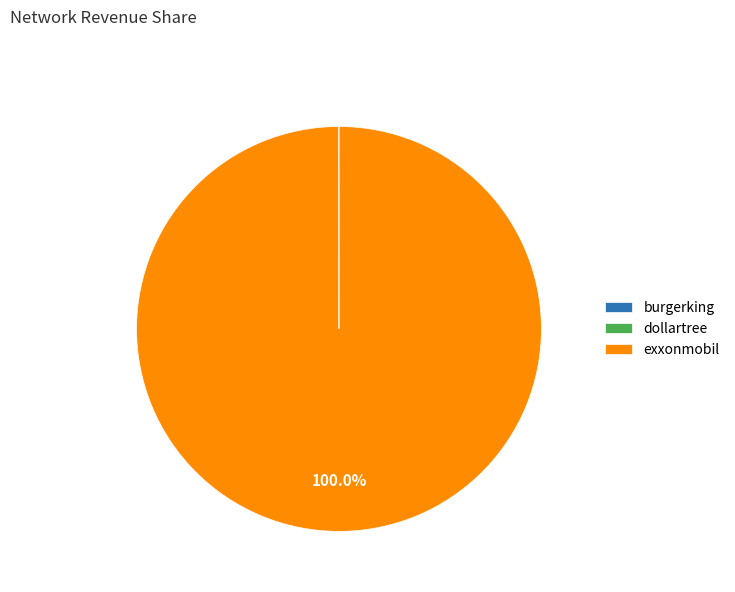

Which slice represents more than half of the pie?

exxonmobil